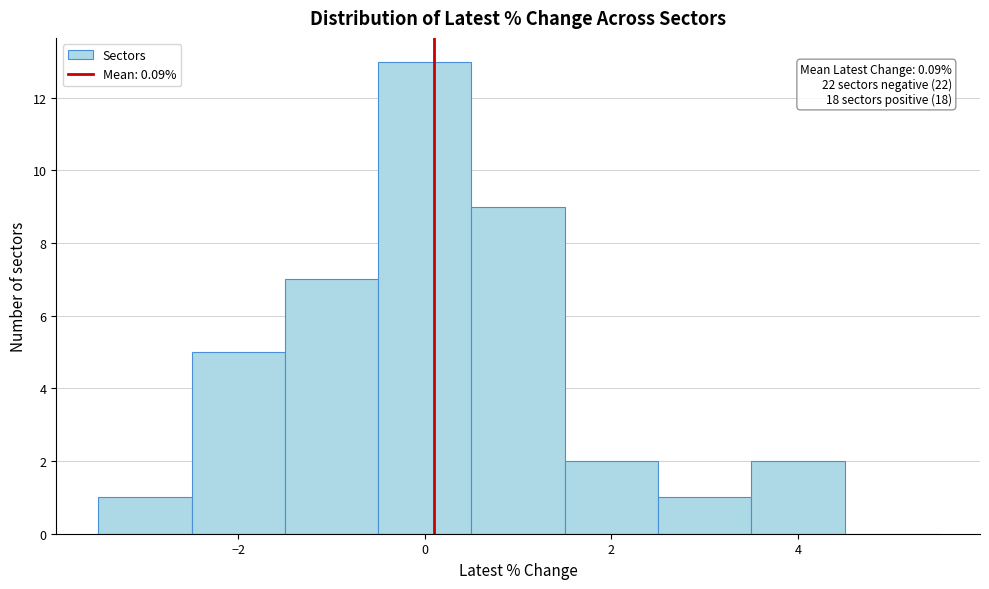

Over which range of the x-axis is the bar tallest?

-0.5 to 0.5